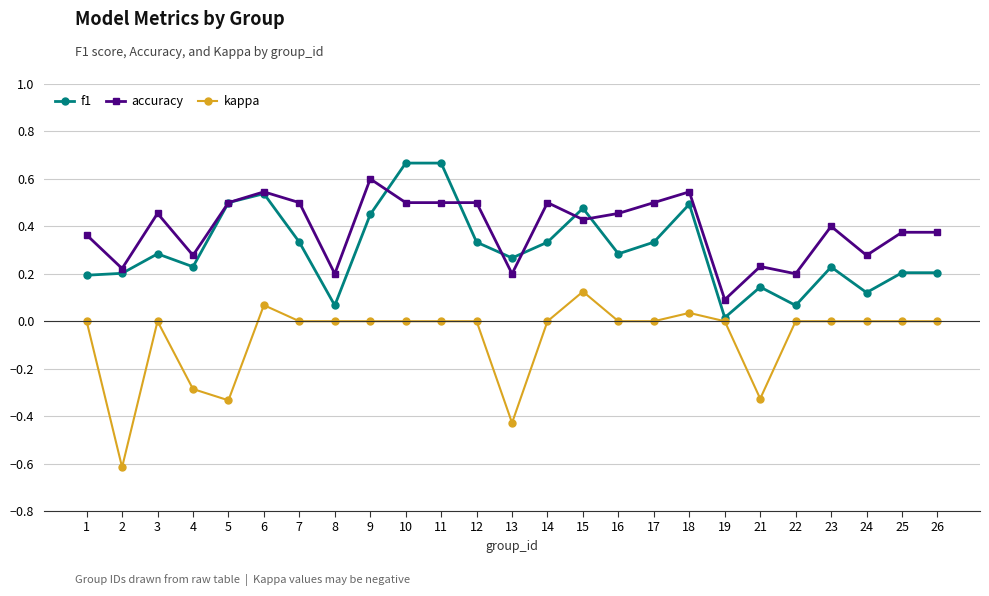

Which category has the lowest value across all series?

2